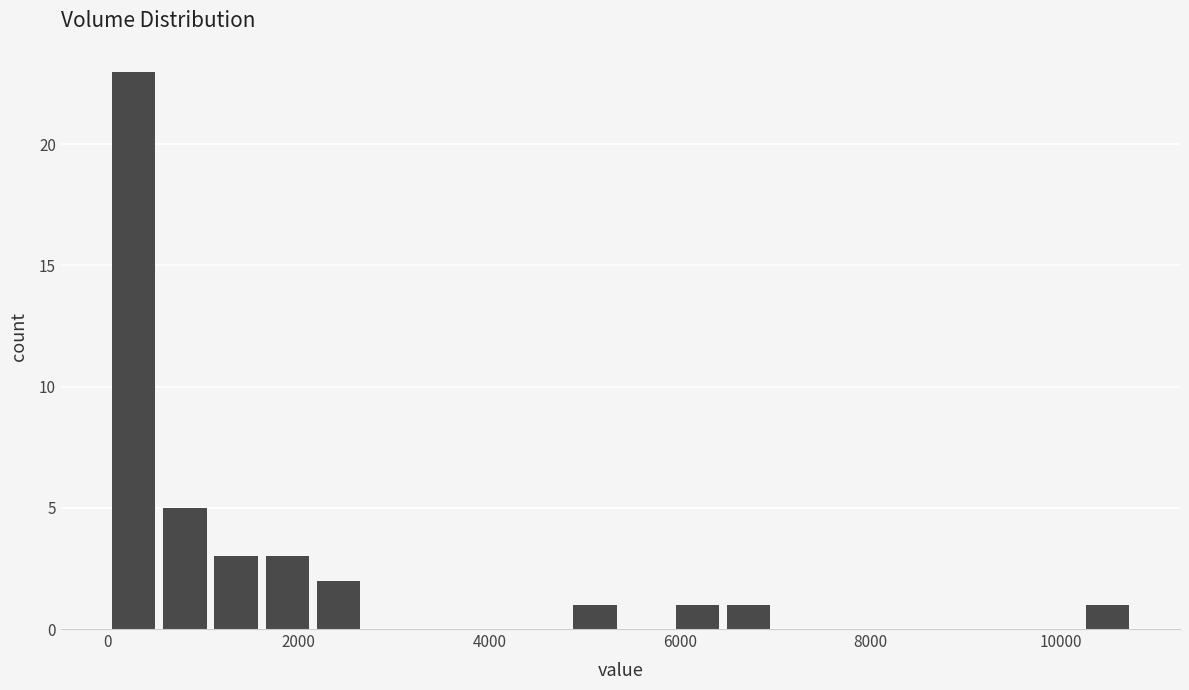

Around what value on the x-axis is the tallest bar? Give the approximate position of its centre, as read against the axis.

200